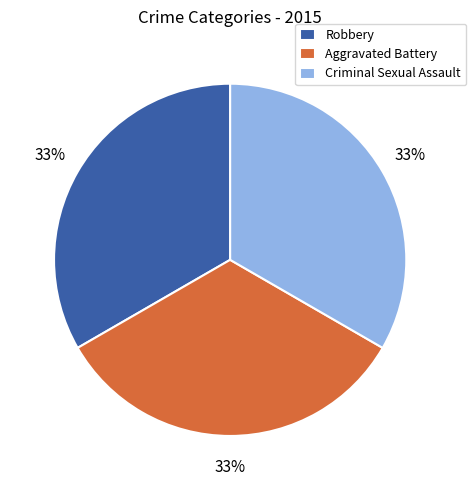

To the nearest percent, what is the combined percentage of Robbery and Criminal Sexual Assault?

67%